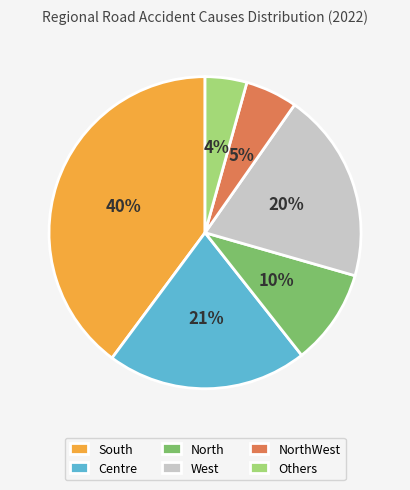

To the nearest percent, what is the average slice percentage?

17%